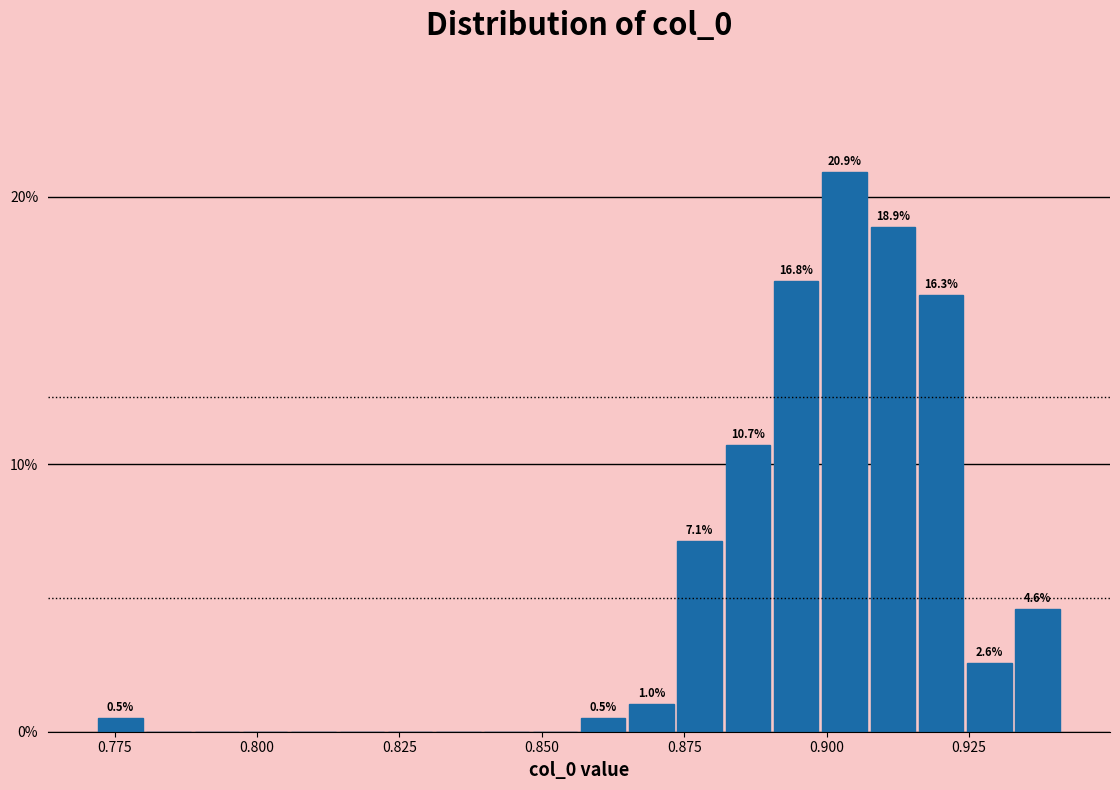

Read against the x-axis, roughly where is the centre of the tallest bar?

0.905